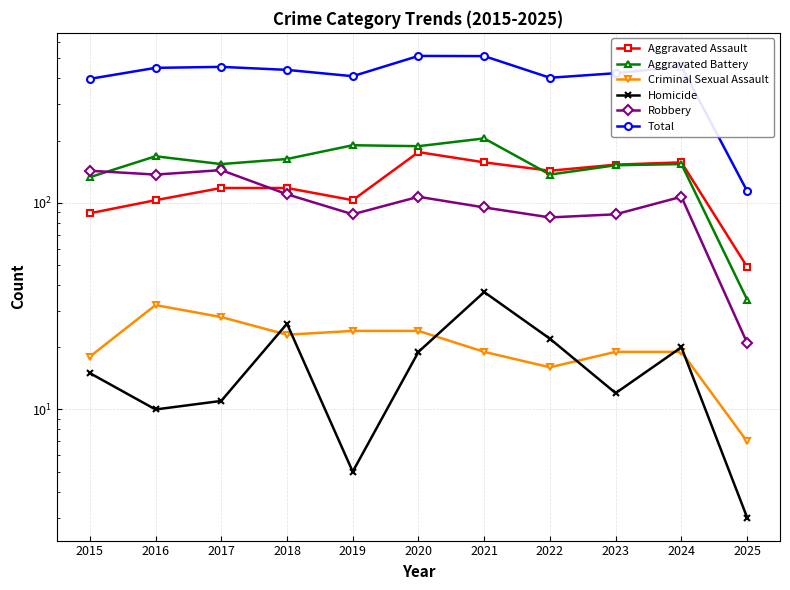

What is the approximate value of Aggravated Assault at 2019, to the nearest 5?

105